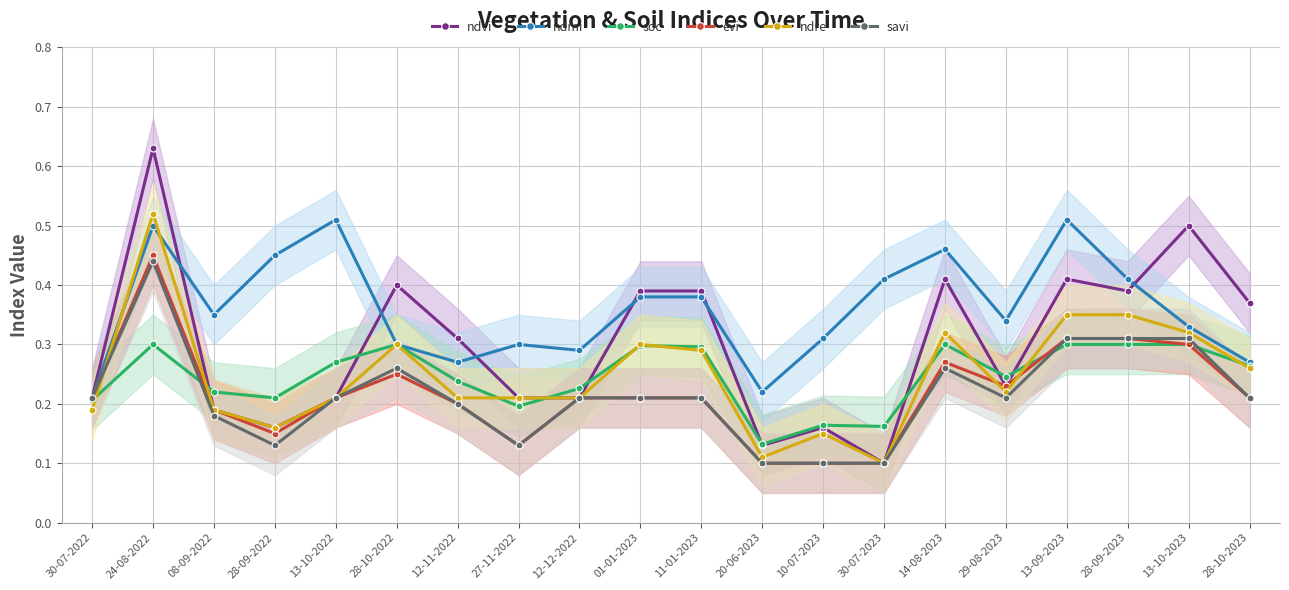

What is the difference between the maximum and minimum values in the soc series?

0.2